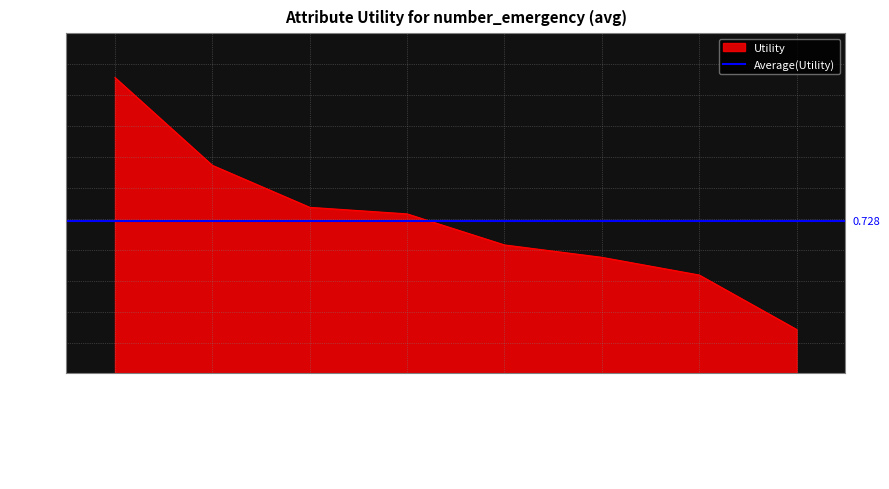

At which category does the chart reach its peak across all series?

insulin